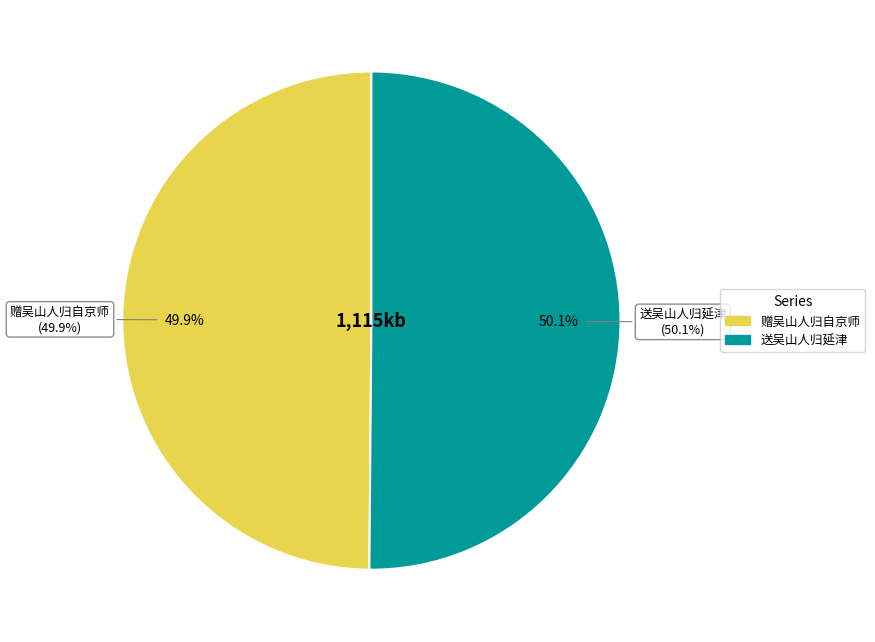

What percentage is NOT represented by 送吴山人归延津?

49.9%